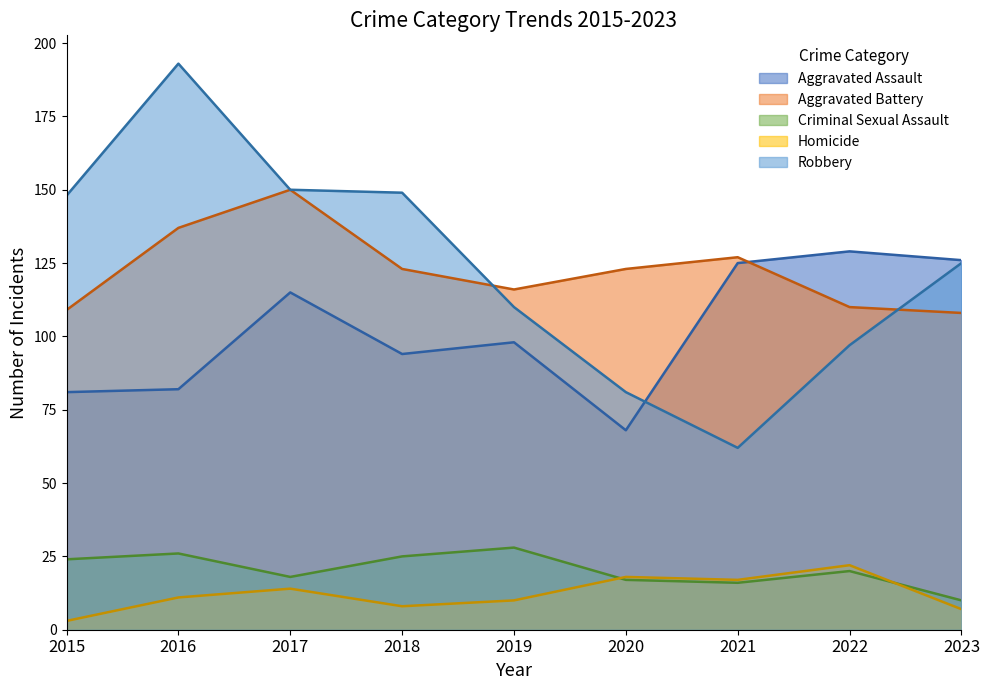

What is the maximum value shown in the chart?

193